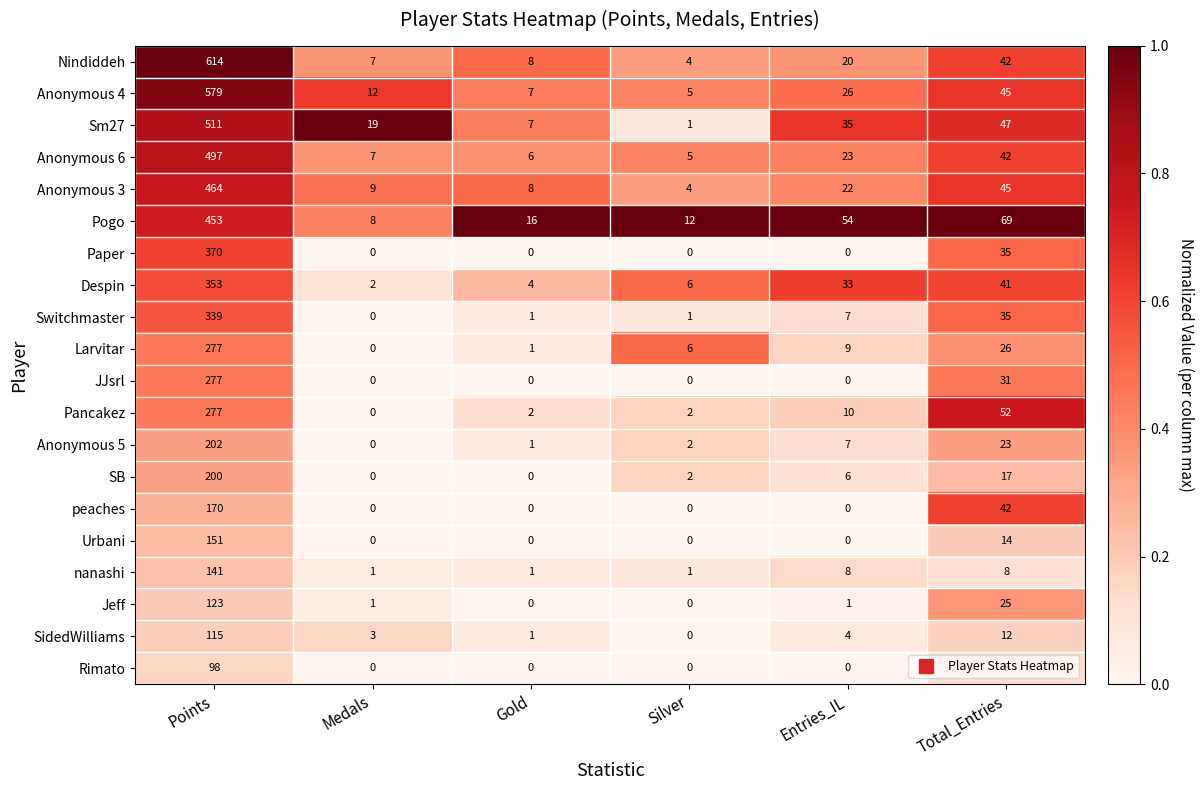

What is the difference between the highest and lowest values at Gold?

16